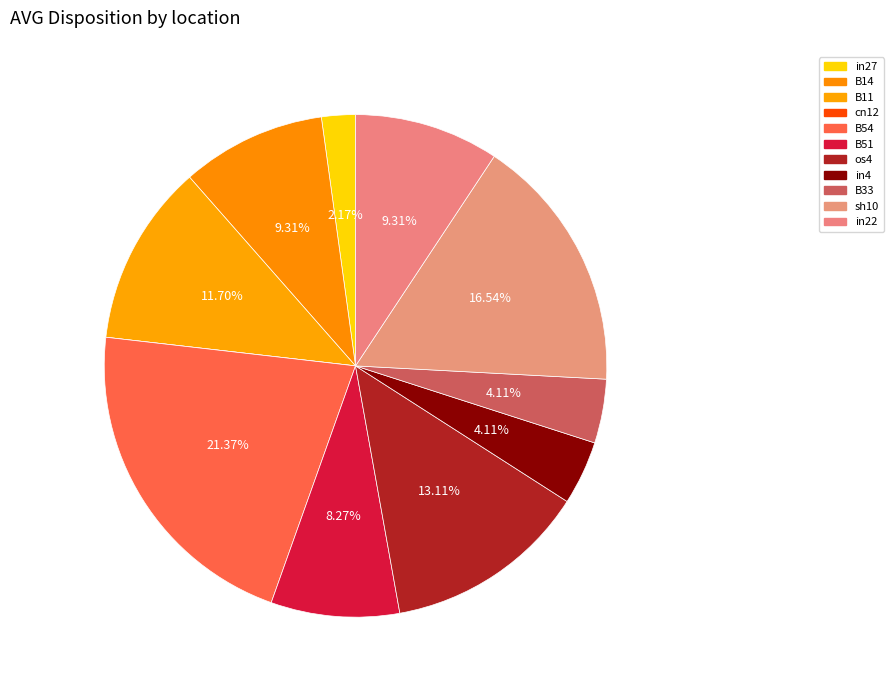

What is the change in value from B14 to B54?

+0.2